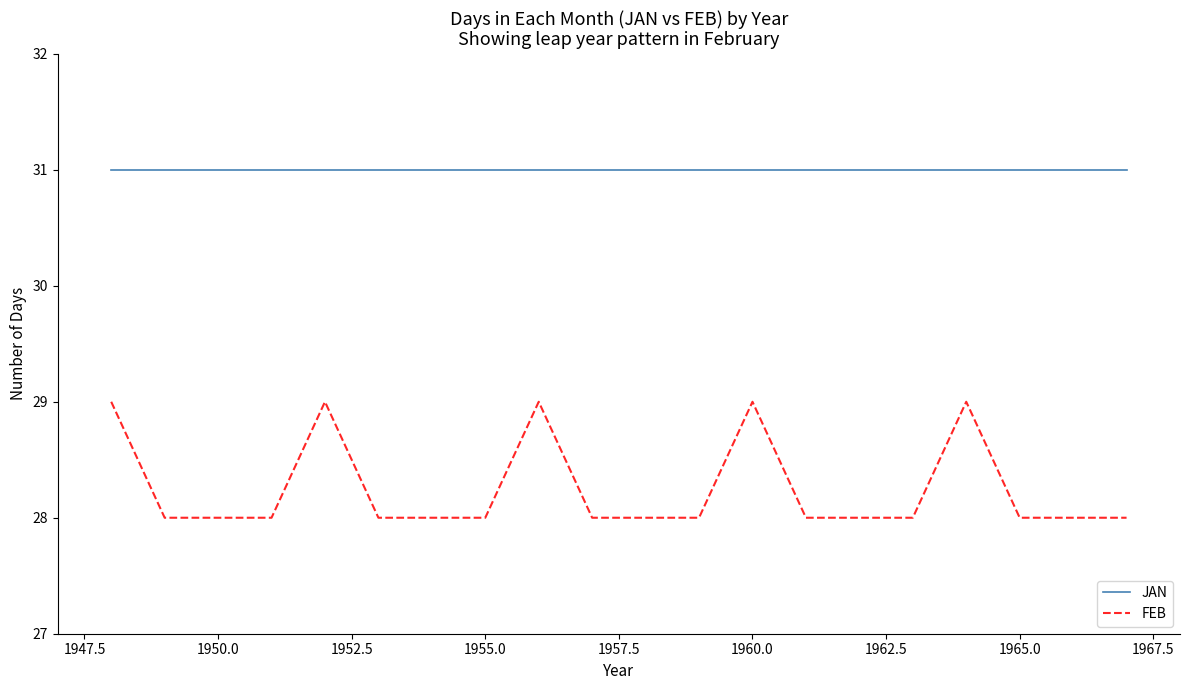

What is the minimum value for FEB?

28